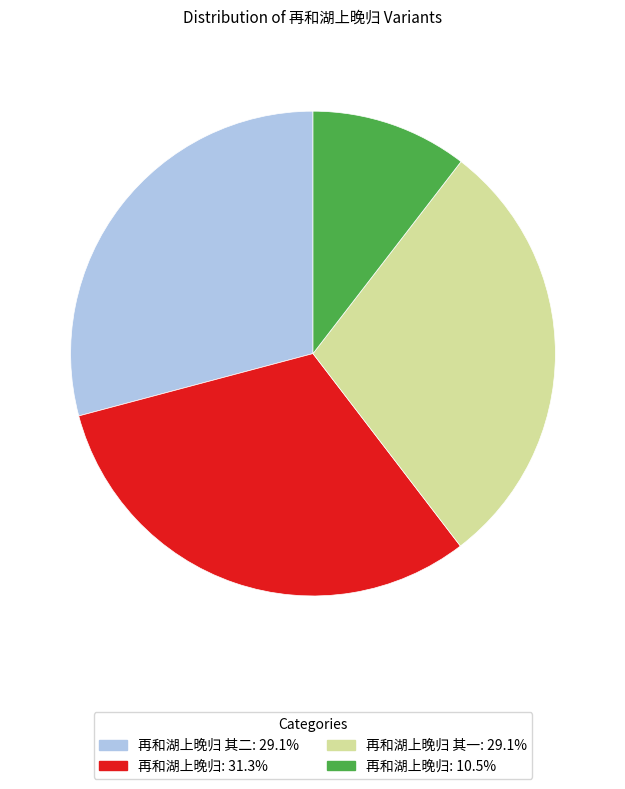

Is there a majority slice in this chart?

No